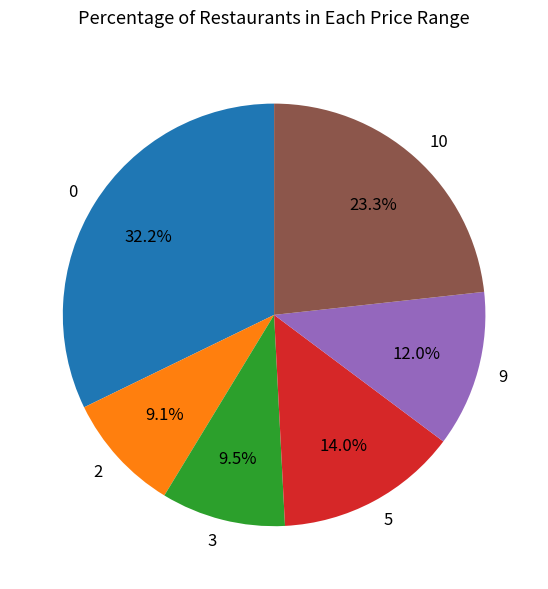

Combined, what portion of the pie is 3 and 5?

23.5%